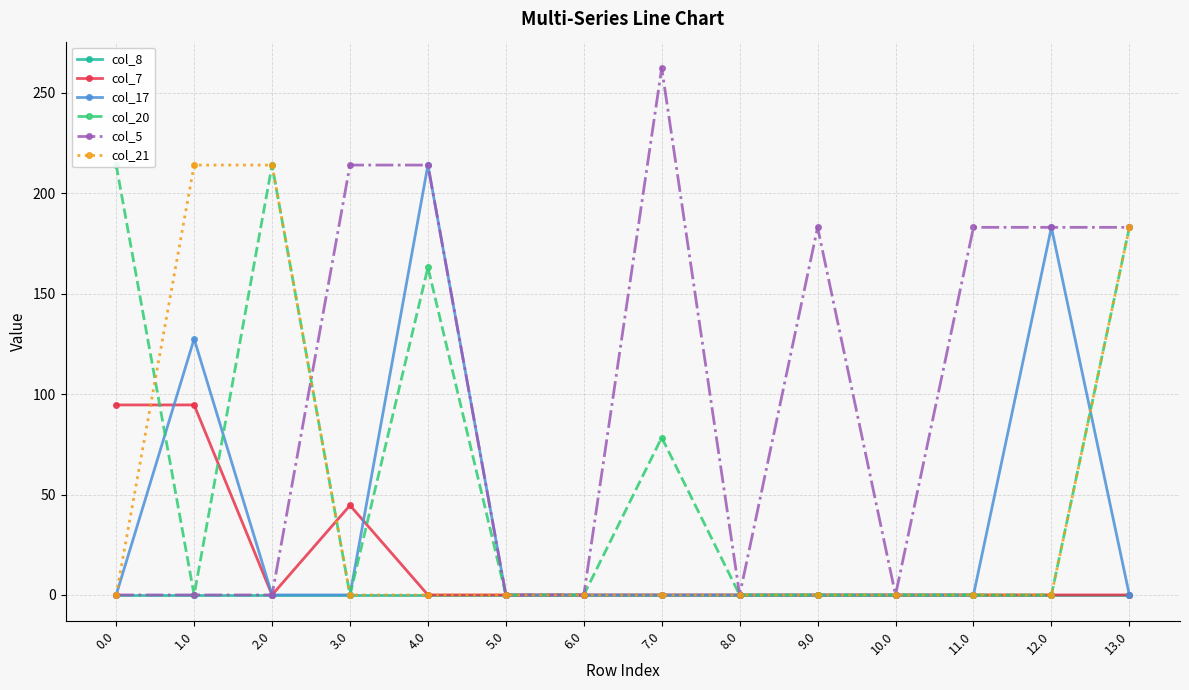

Rank the categories by col_8 value from lowest to highest.

0.0, 1.0, 2.0, 3.0, 4.0, 5.0, 6.0, 7.0, 8.0, 9.0, 10.0, 11.0, 12.0, 13.0